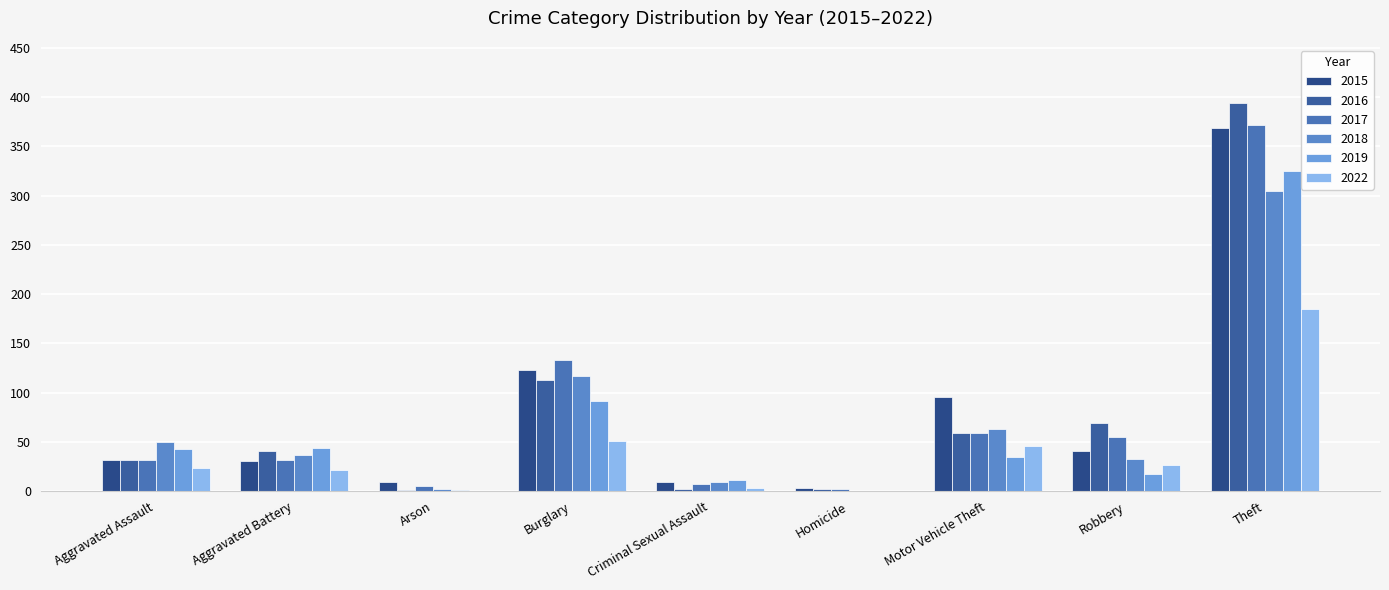

Rank the series by their maximum value, from highest to lowest.

2016, 2017, 2015, 2019, 2018, 2022